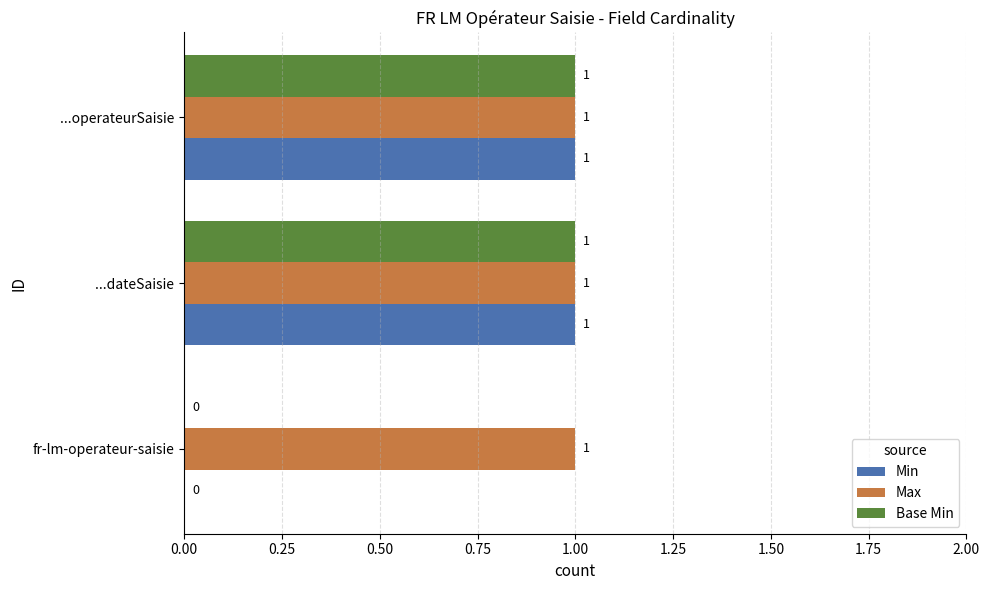

What is the sum of all Max values?

3